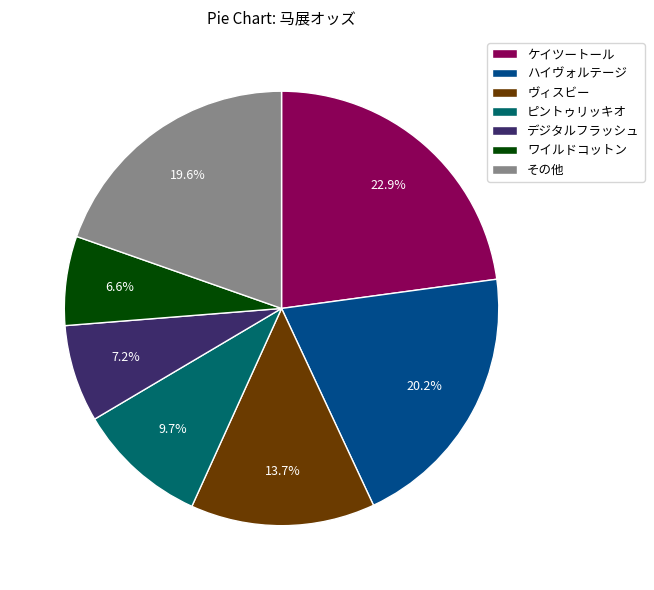

Rank the categories by value from highest to lowest.

ケイツートール, ハイヴォルテージ, その他, ヴィスビー, ピントゥリッキオ, デジタルフラッシュ, ワイルドコットン